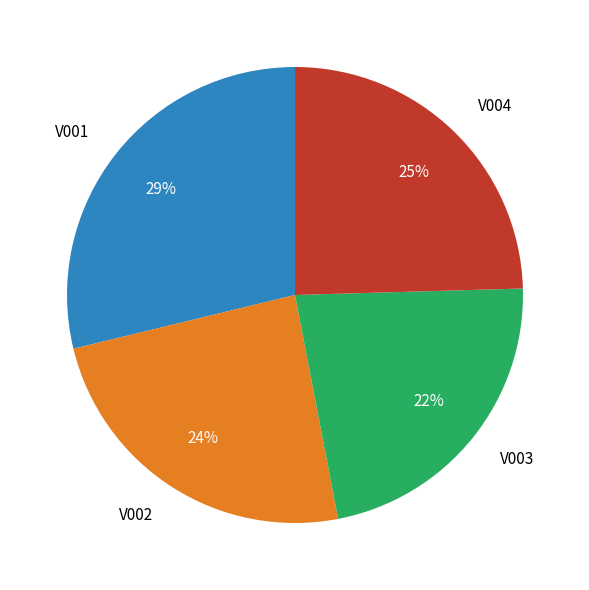

Between V003 and V002, which is larger?

V002